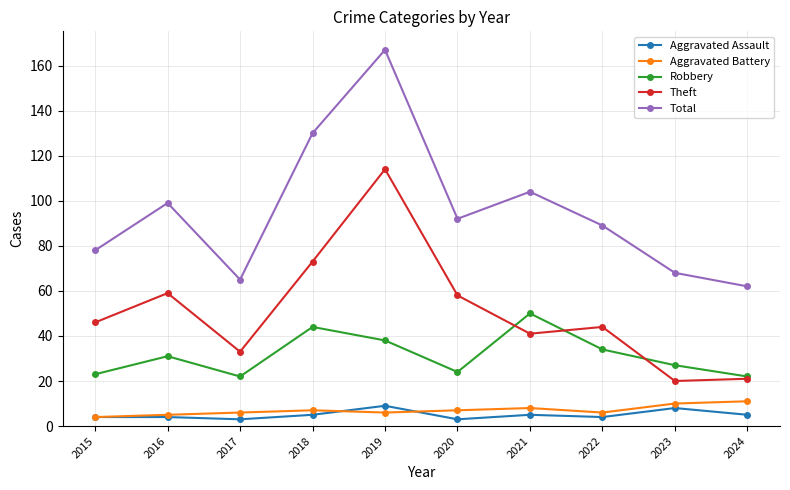

Does the chart have visible grid lines?

Yes